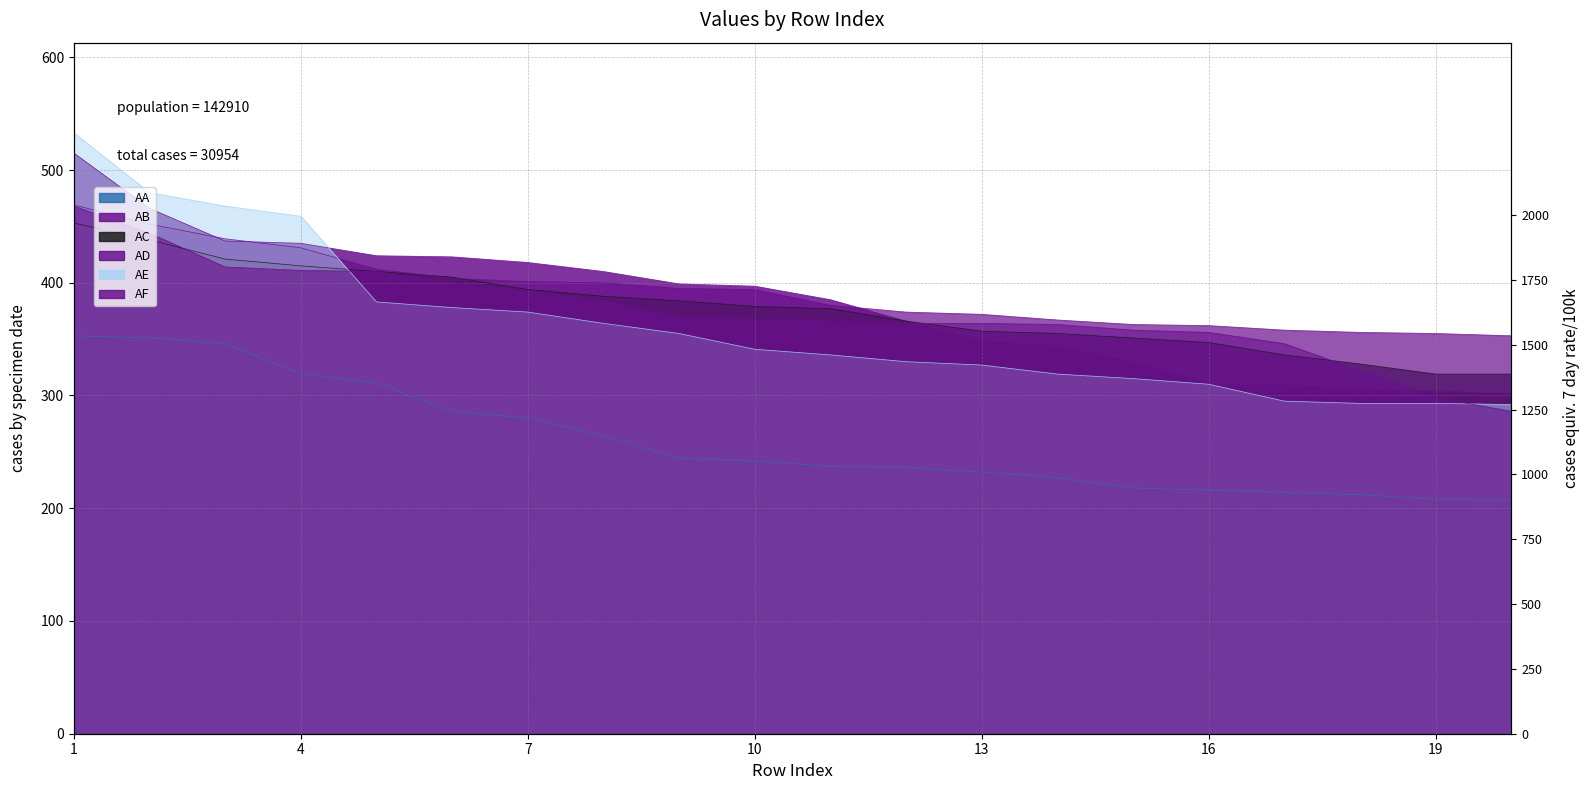

At which category does the chart reach its peak across all series?

1